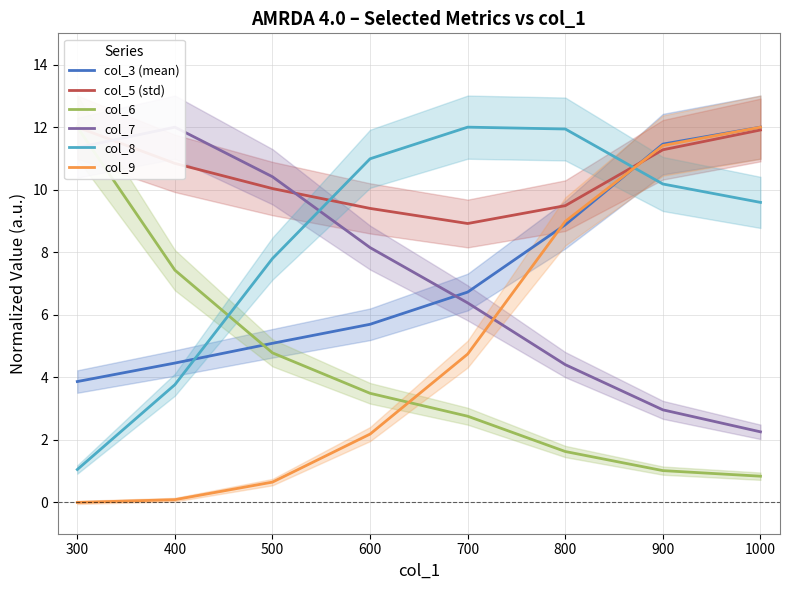

Rank the categories by col_3 (mean) value from highest to lowest.

1000, 900, 800, 700, 600, 500, 400, 300